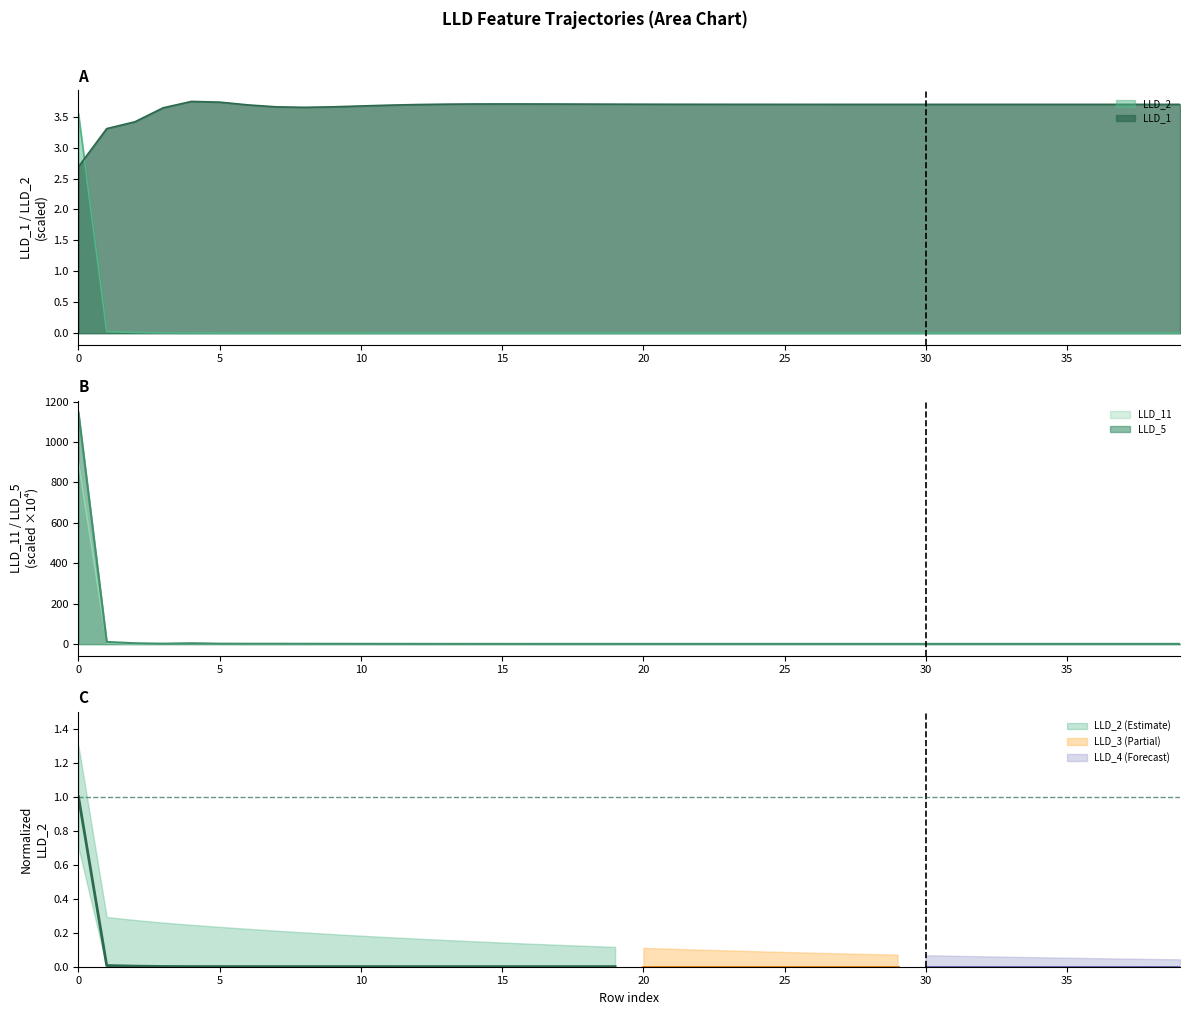

What is the difference between the second highest and second lowest values in the LLD_1 series?

0.4